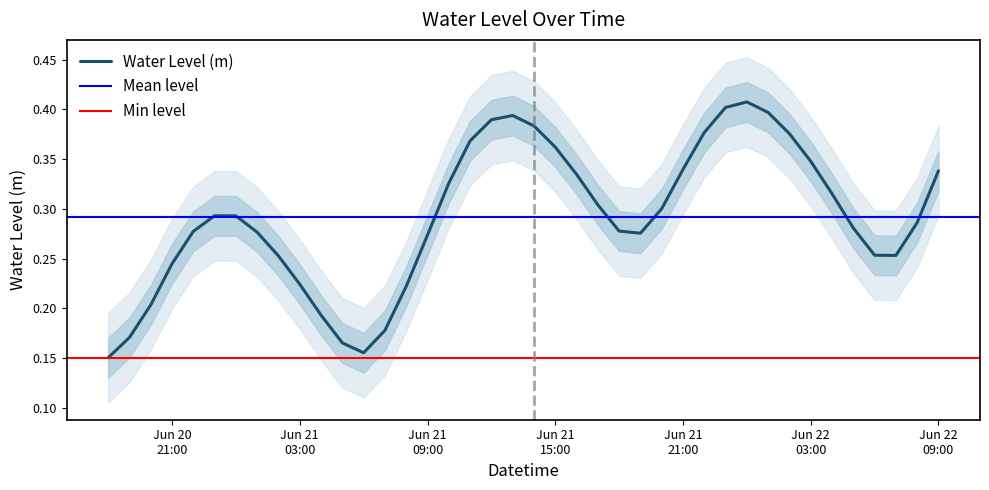

What is the difference between the values at 2024-06-22 00:00:00 and 2024-06-21 04:00:00?

0.2